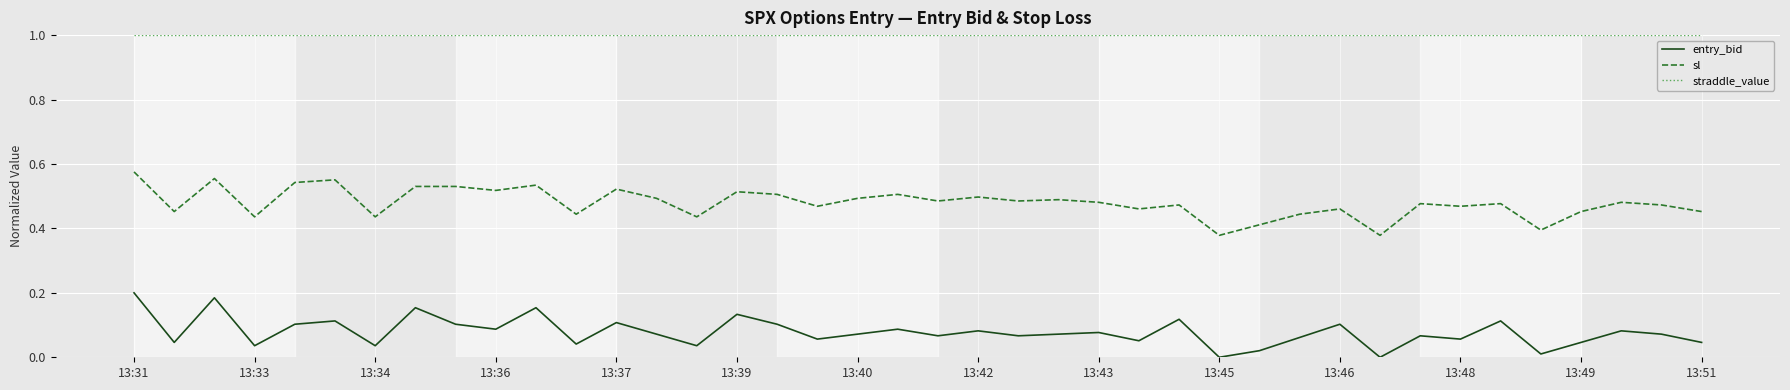

In entry_bid, how many points are higher than both neighbors (excluding endpoints)?

14